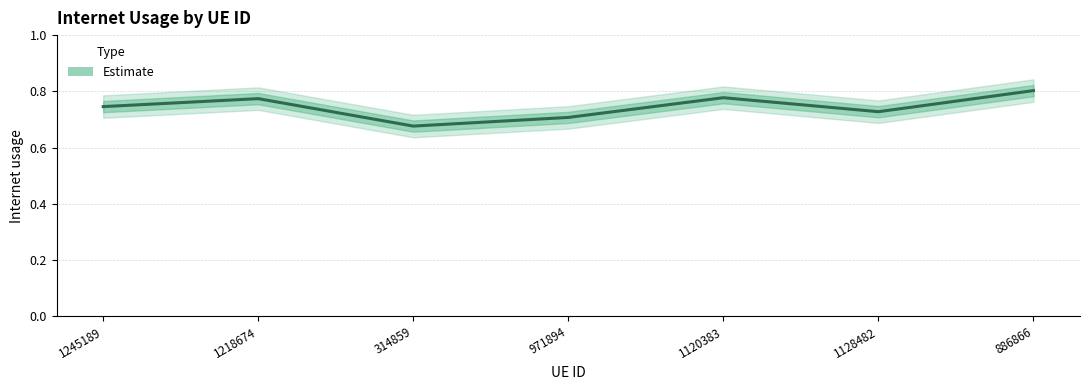

Is it true that the value at 1245189 is 1.1?

False